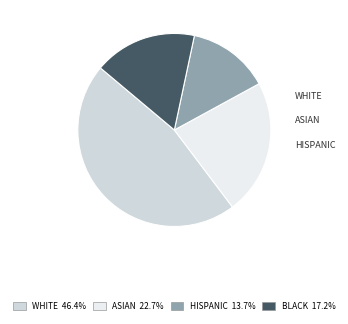

Is there any slice that represents more than half of the pie?

No